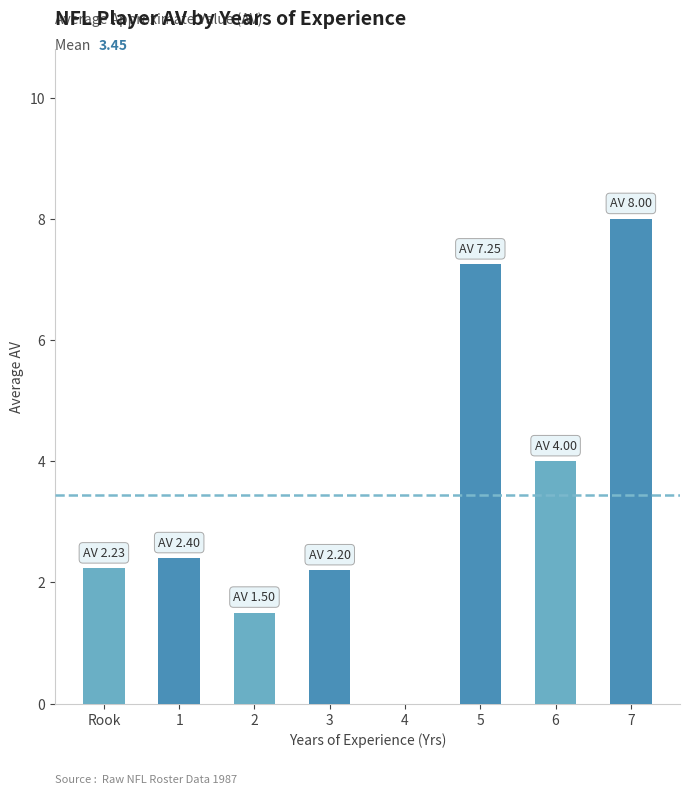

Are the bars horizontal?

No